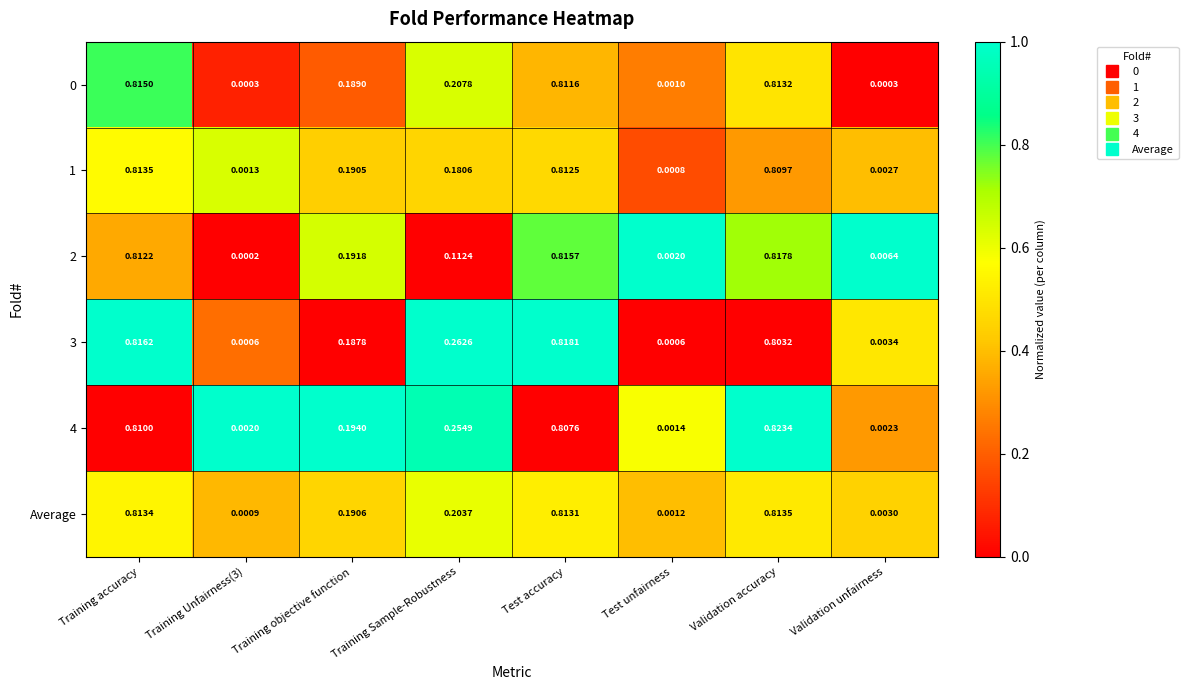

Is the value of 0 at Test unfairness greater than the value of 3 at Training Sample-Robustness?

No